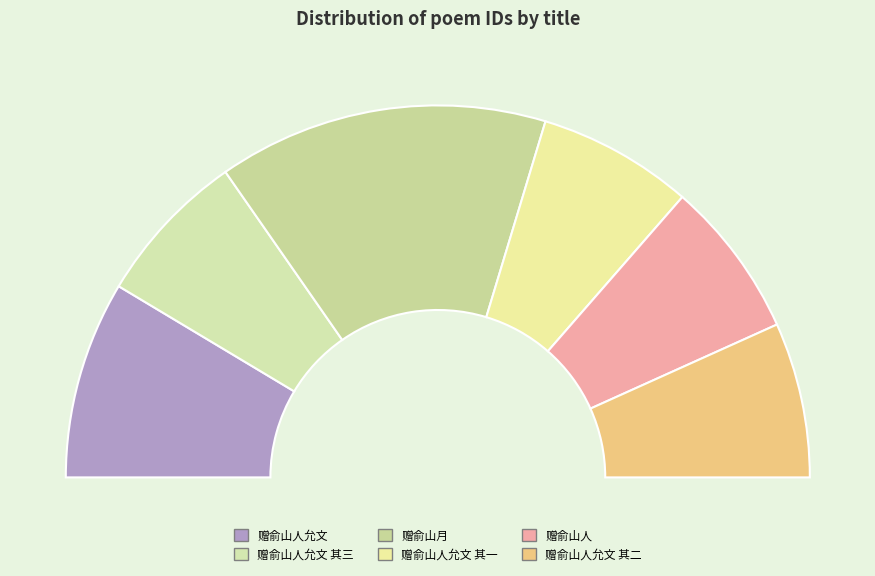

To the nearest percent, what is the difference between the largest and smallest slice percentages?

15%